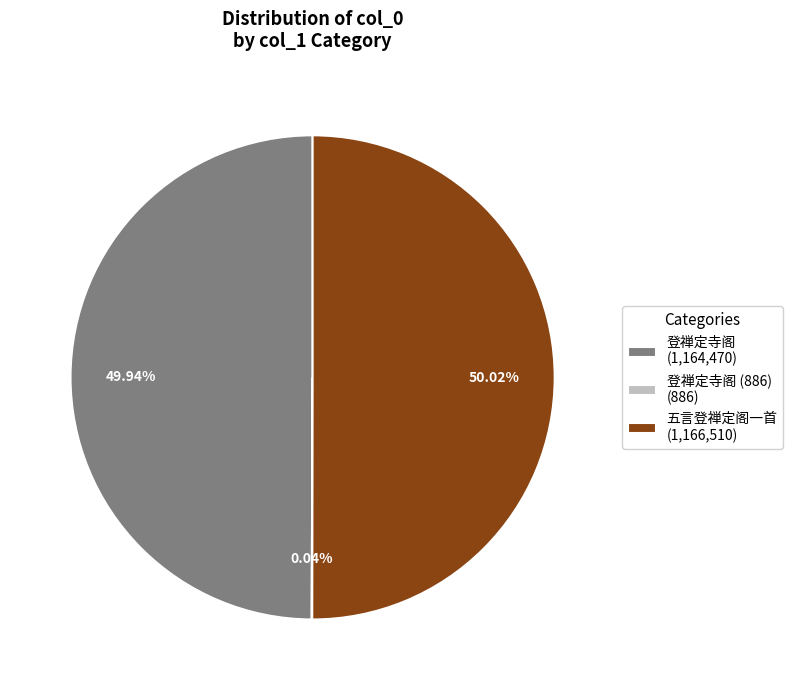

Combined, do 五言登禅定阁一首 (1,166,510) and 登禅定寺阁 (1,164,470) account for over 50%?

Yes